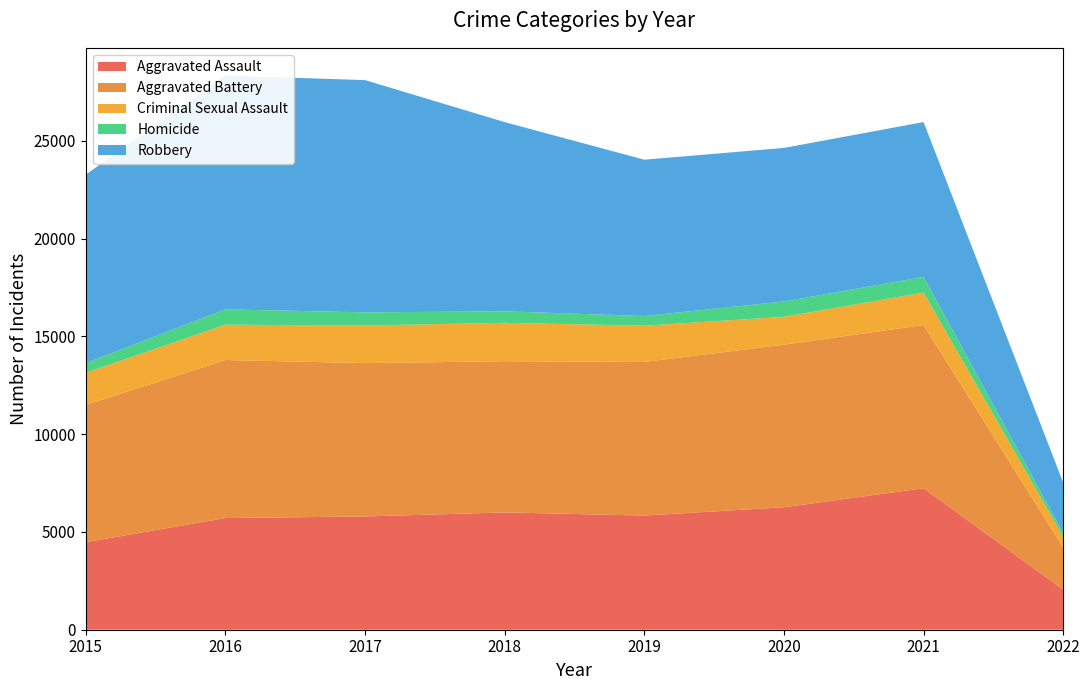

Reading left to right, what are all the values shown in this chart?

Aggravated Assault: 2015=4480	2016=5712	2017=5793	2018=6001	2019=5840	2020=6263	2021=7238	2022=2049
Aggravated Battery: 2015=7018	2016=8085	2017=7845	2018=7735	2019=7857	2020=8317	2021=8349	2022=2161
Criminal Sexual Assault: 2015=1648	2016=1805	2017=1924	2018=1962	2019=1854	2020=1426	2021=1658	2022=542
Homicide: 2015=496	2016=786	2017=672	2018=589	2019=498	2020=785	2021=802	2022=192
Robbery: 2015=9638	2016=11960	2017=11880	2018=9679	2019=7994	2020=7854	2021=7922	2022=2582